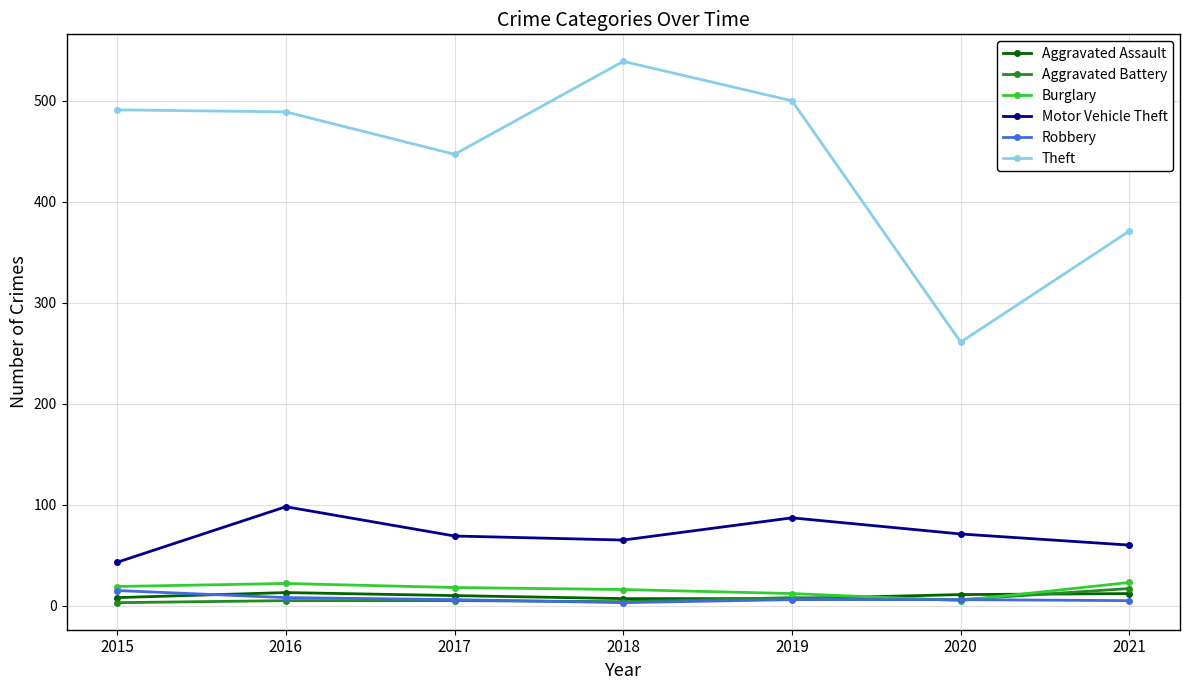

What is the value of the Burglary point at the 2nd from the left?

22